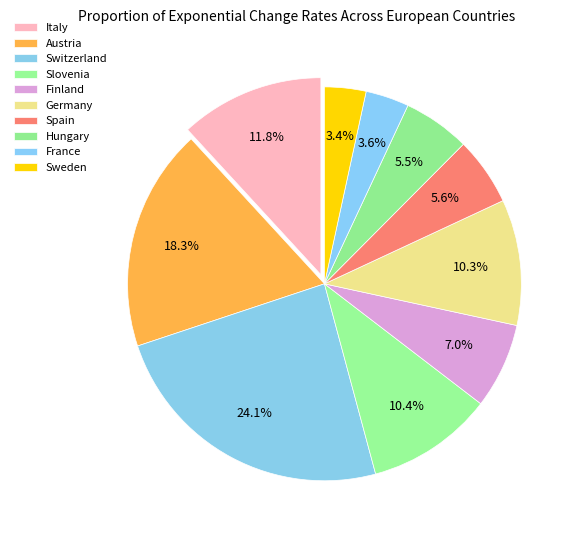

Rank the categories by value from highest to lowest.

Switzerland, Austria, Italy, Slovenia, Germany, Finland, Spain, Hungary, France, Sweden